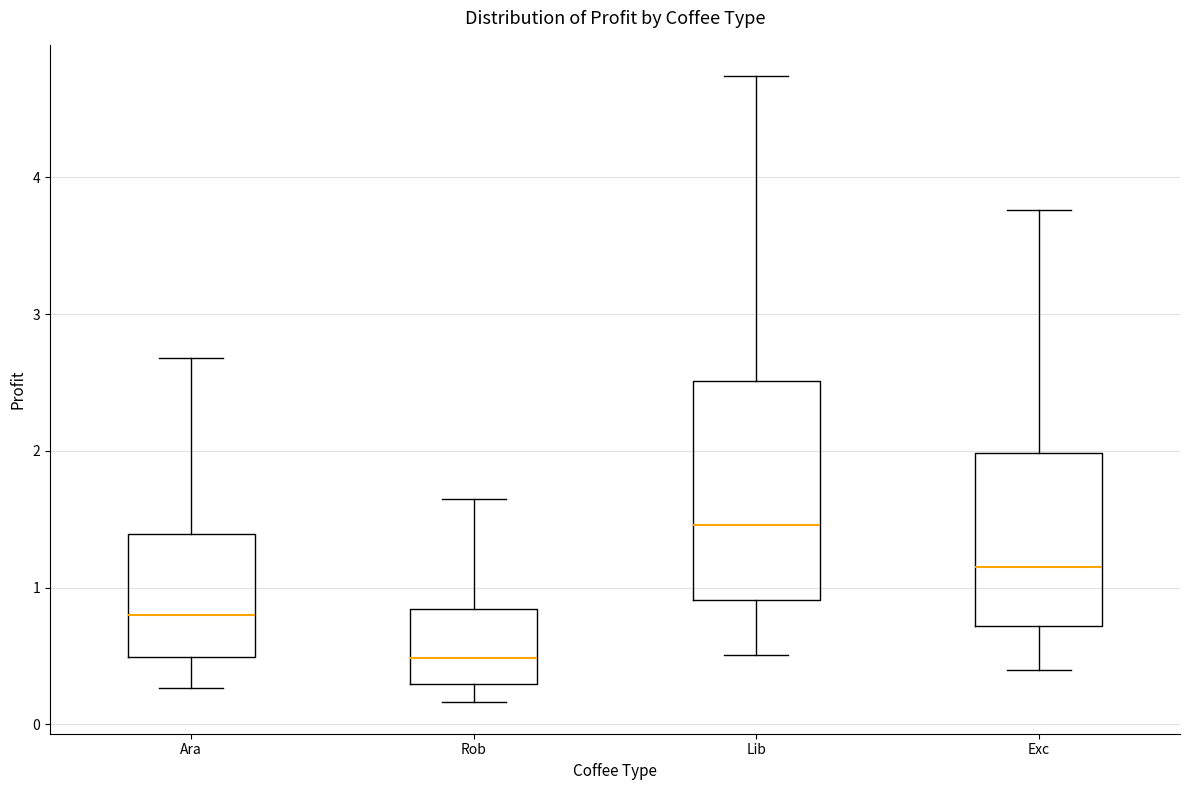

Reading left to right, transcribe this box plot: for each box, give where its median line is, the range the box spans, and where its two whiskers end, as read against the y-axis. The values are not printed on the chart, so give them approximately, as read against the axis.

Ara: median 0.8, box 0.5 to 1.4, whiskers 0.3 to 2.7
Rob: median 0.5, box 0.3 to 0.8, whiskers 0.2 to 1.6
Lib: median 1.5, box 0.9 to 2.5, whiskers 0.5 to 4.7
Exc: median 1.2, box 0.7 to 2.0, whiskers 0.4 to 3.8